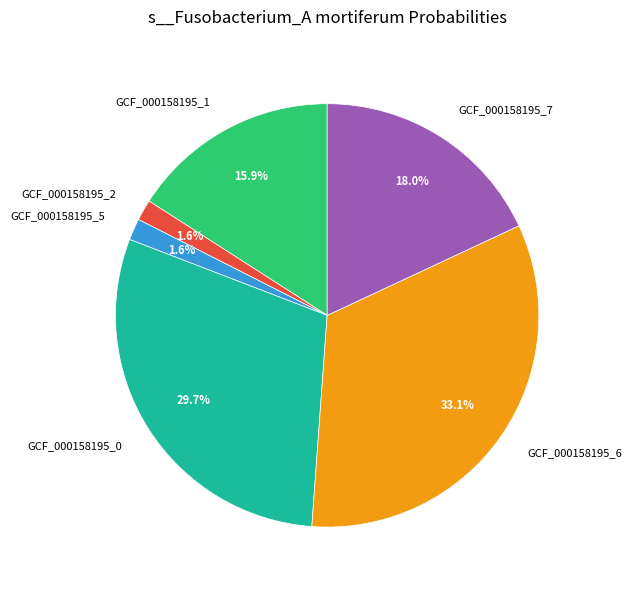

What is the largest slice in the pie chart?

GCF_000158195_6